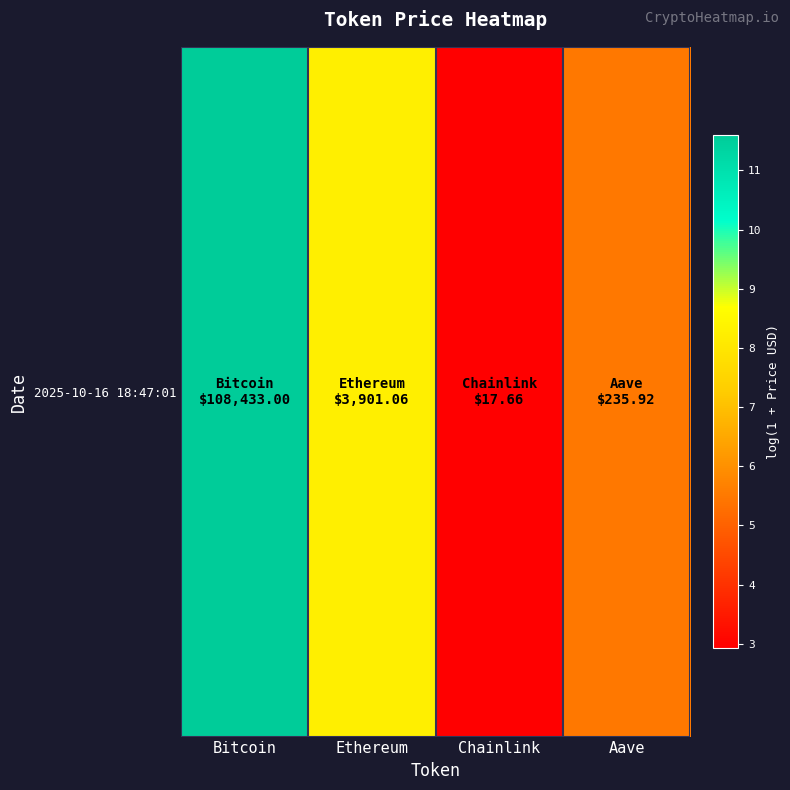

Rank the categories by value from lowest to highest.

Chainlink, Aave, Ethereum, Bitcoin